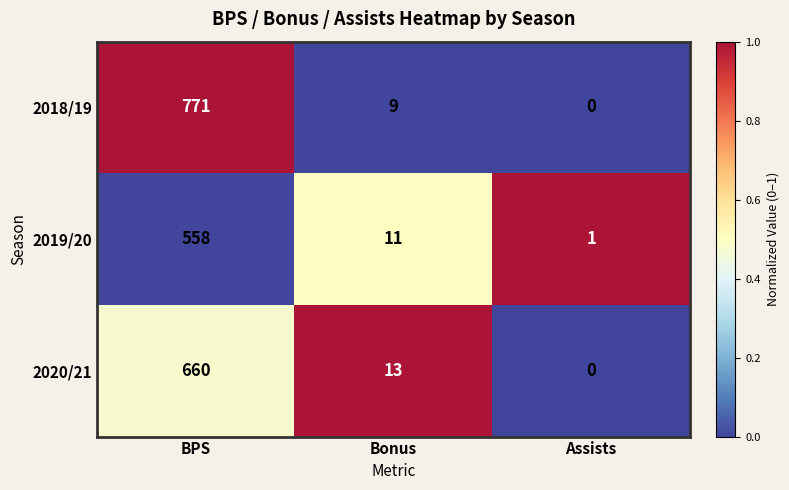

What is the total value across all series at Bonus?

33